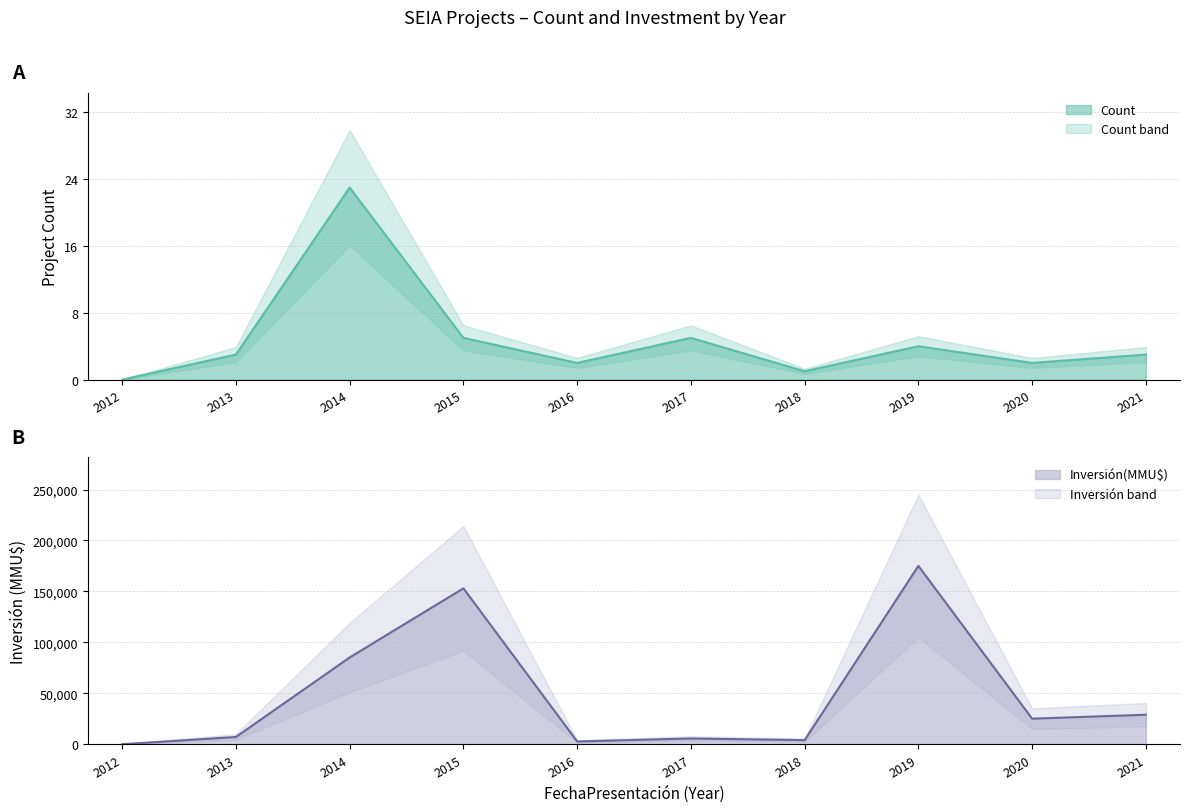

Which label corresponds to the largest value in the chart?

2019